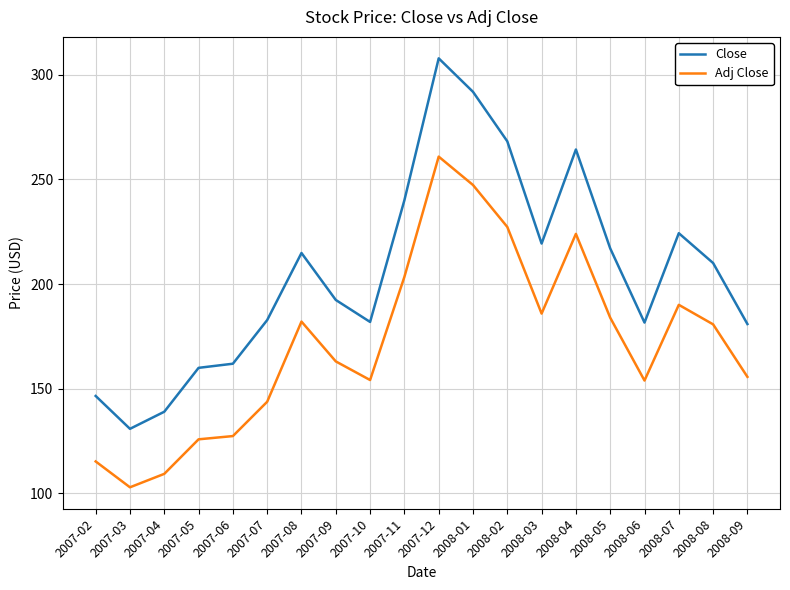

Which series has the largest total across all categories?

Close